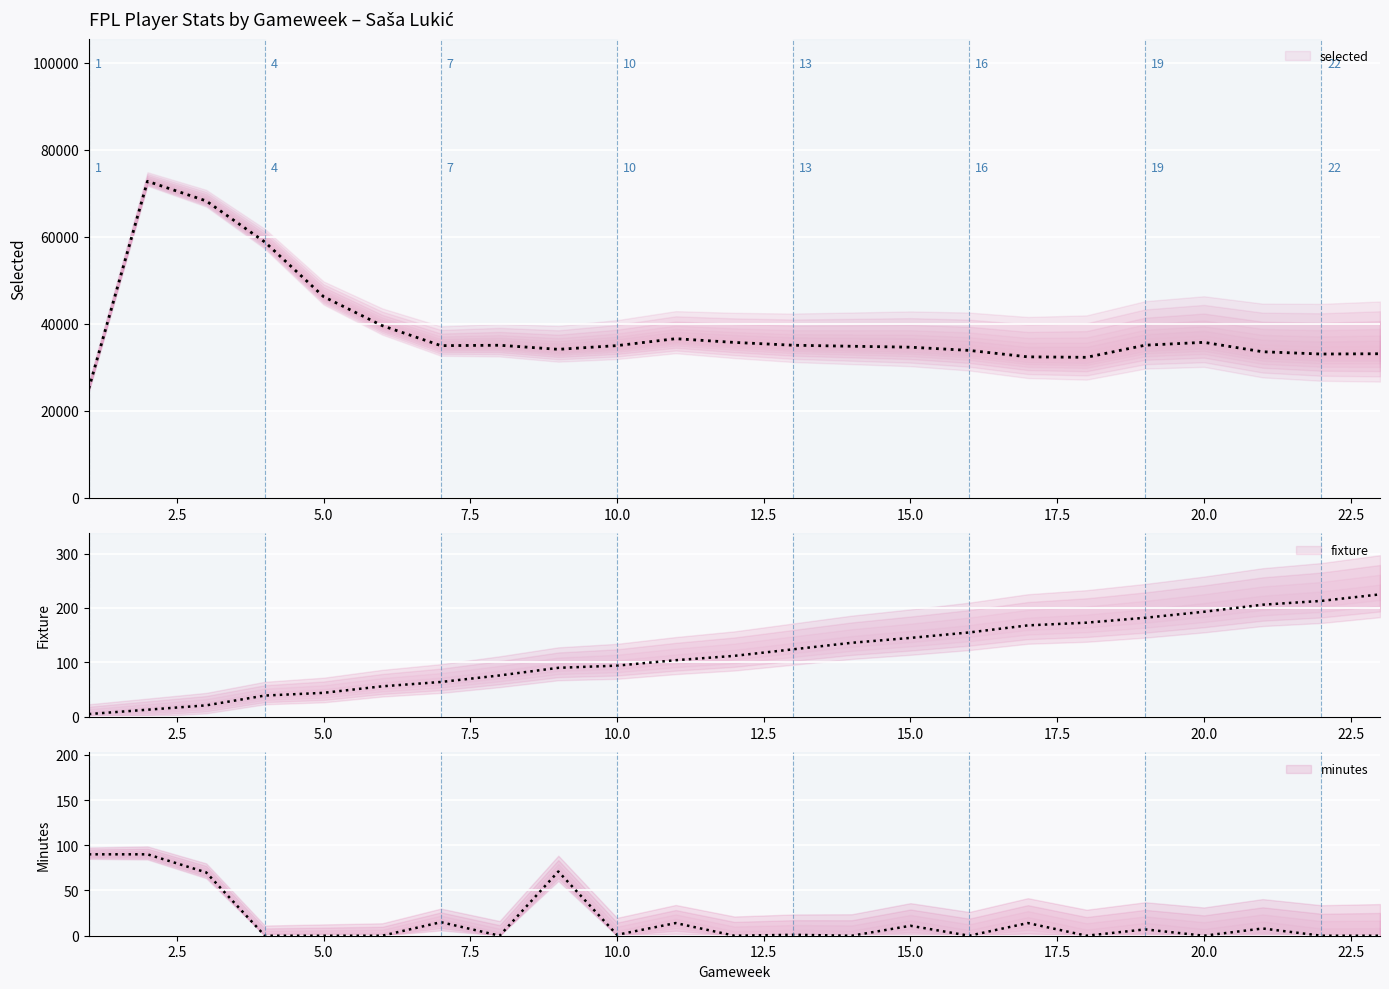

What is the value of the selected point at the 10th from the left?

34970